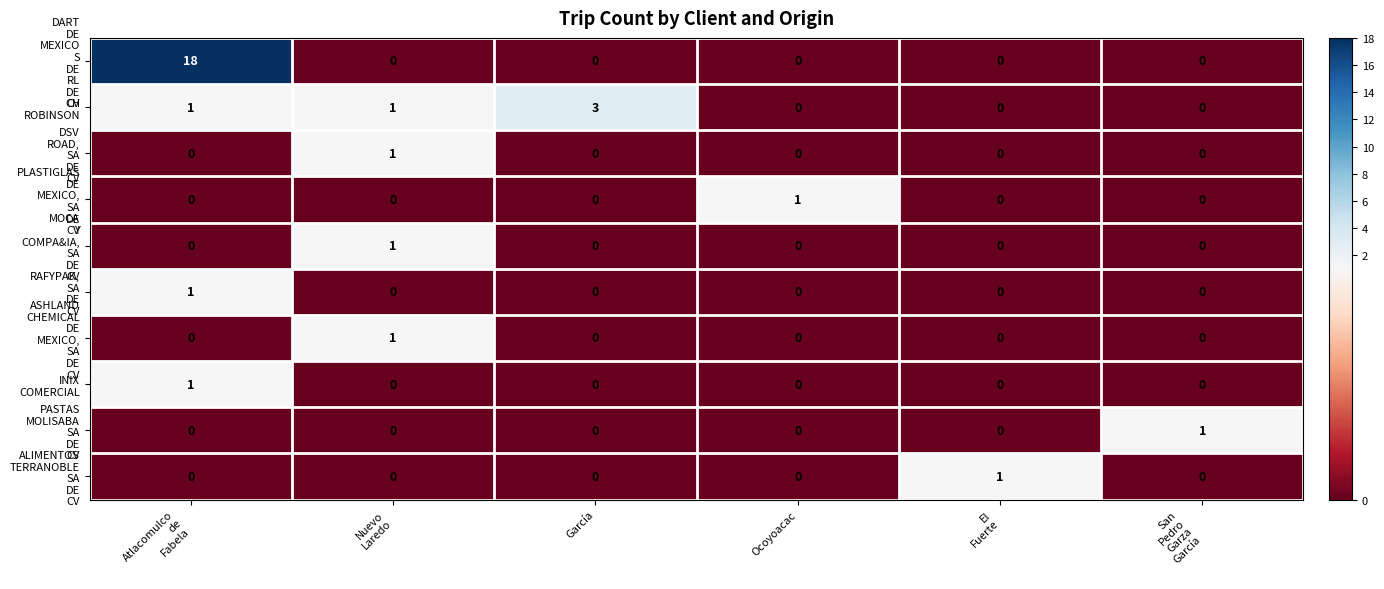

What is the spread (max minus min) of values at García?

3